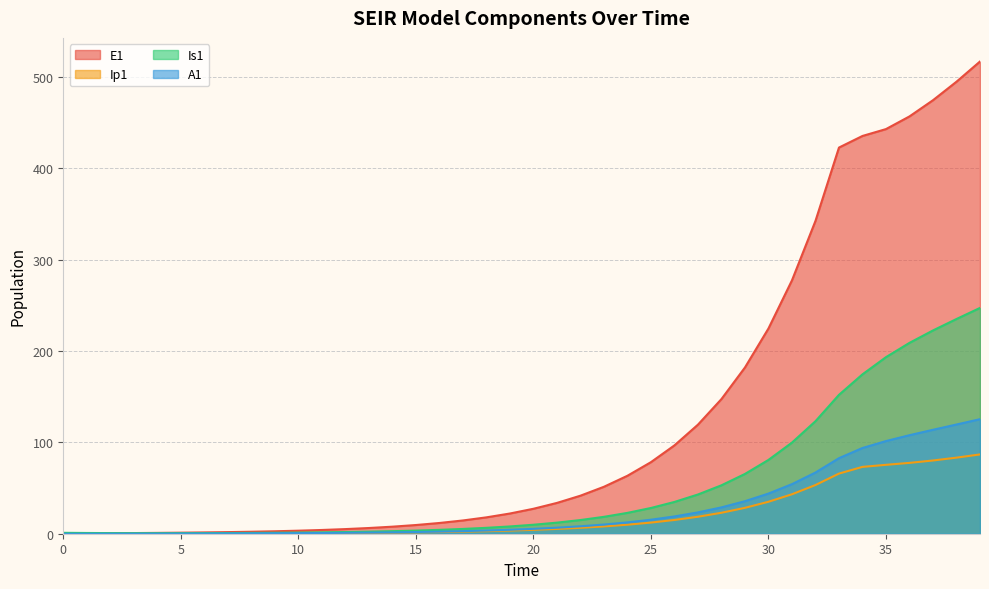

What is the difference between the second highest and second lowest values in the A1 series?

119.5